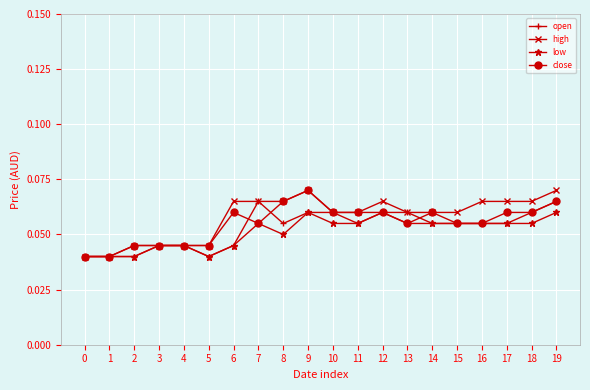

The value of high at 8 is 0.0. True or false?

False